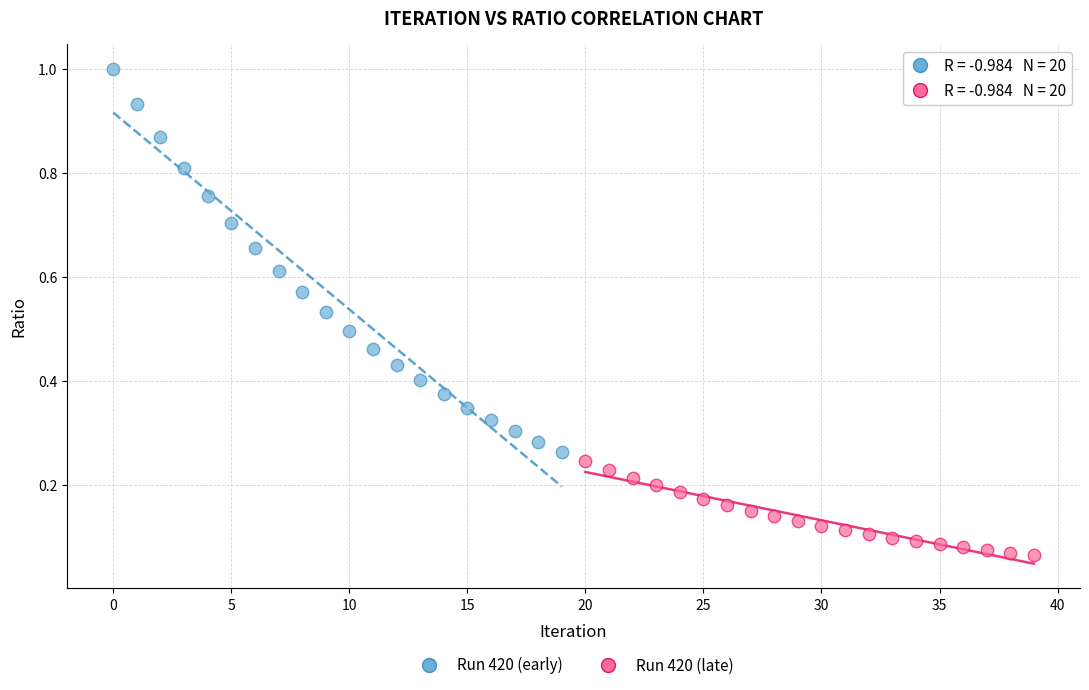

Which series contains the lowest Y value?

Run 420 (late)